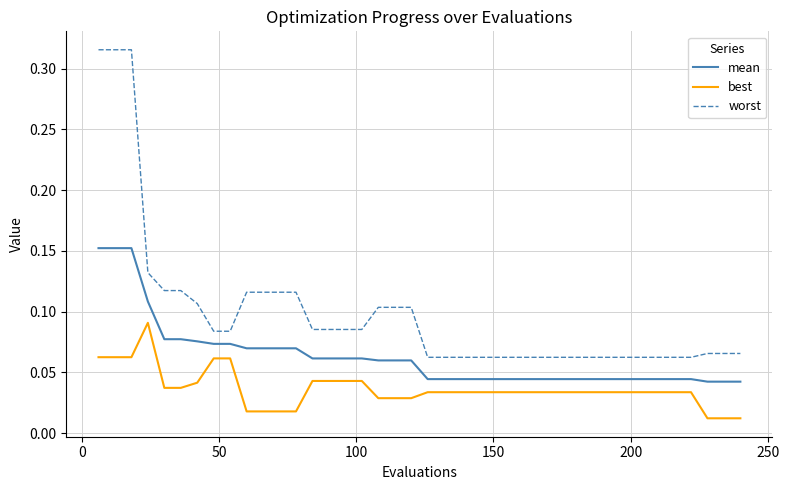

Which series has the widest spread of values?

worst